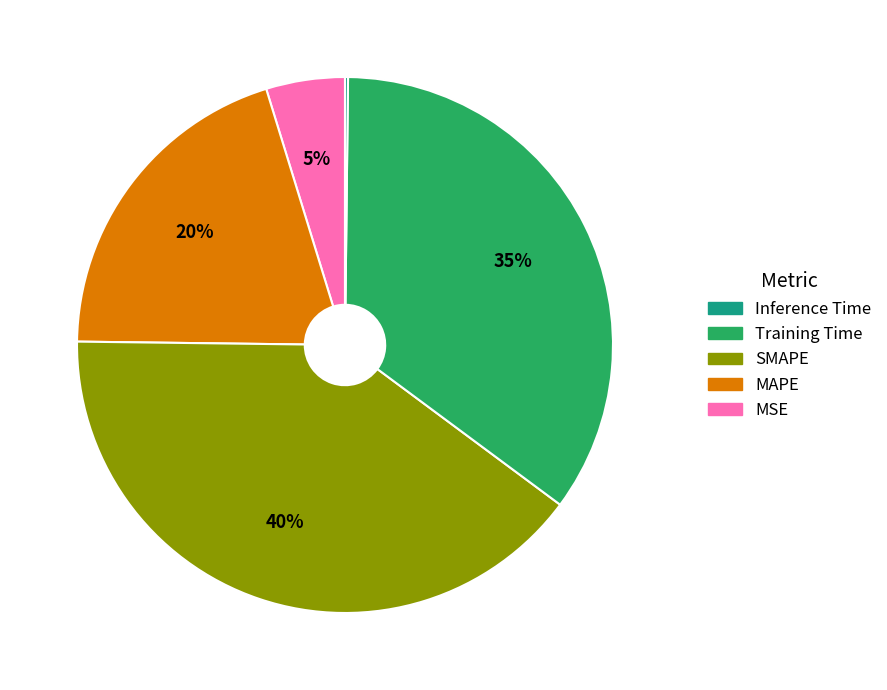

To the nearest percent, what is the average slice percentage?

20%